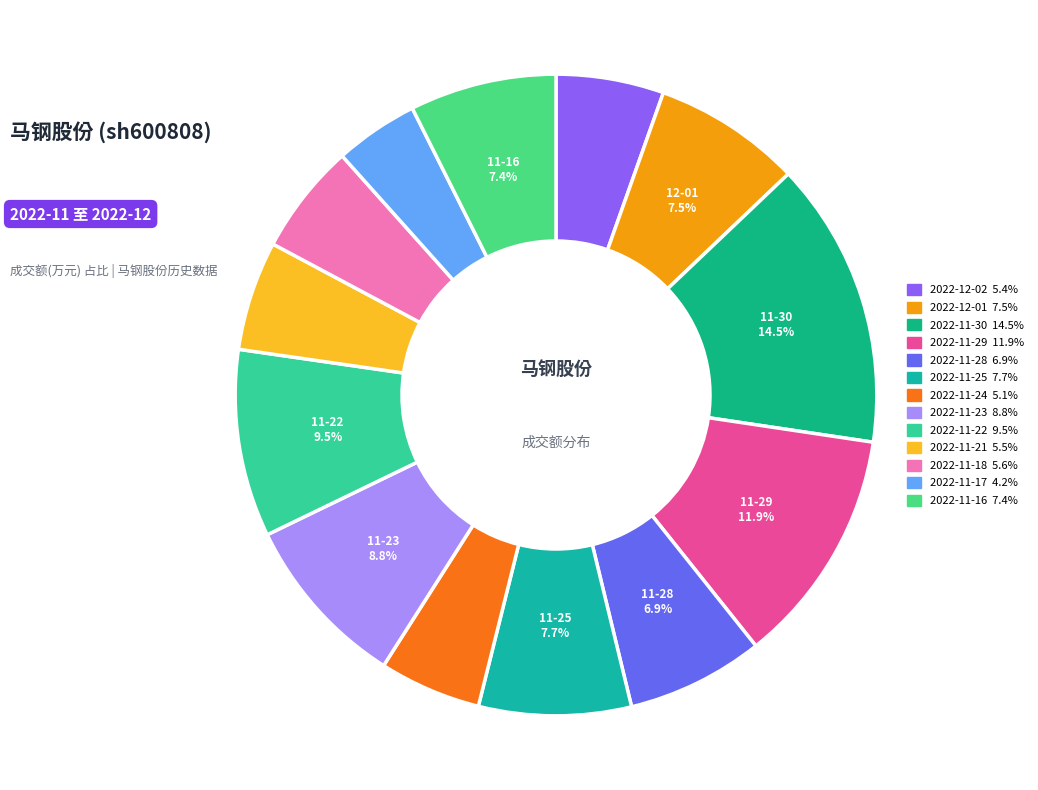

The 2022-12-02 slice represents 5% of the pie. True or false?

True